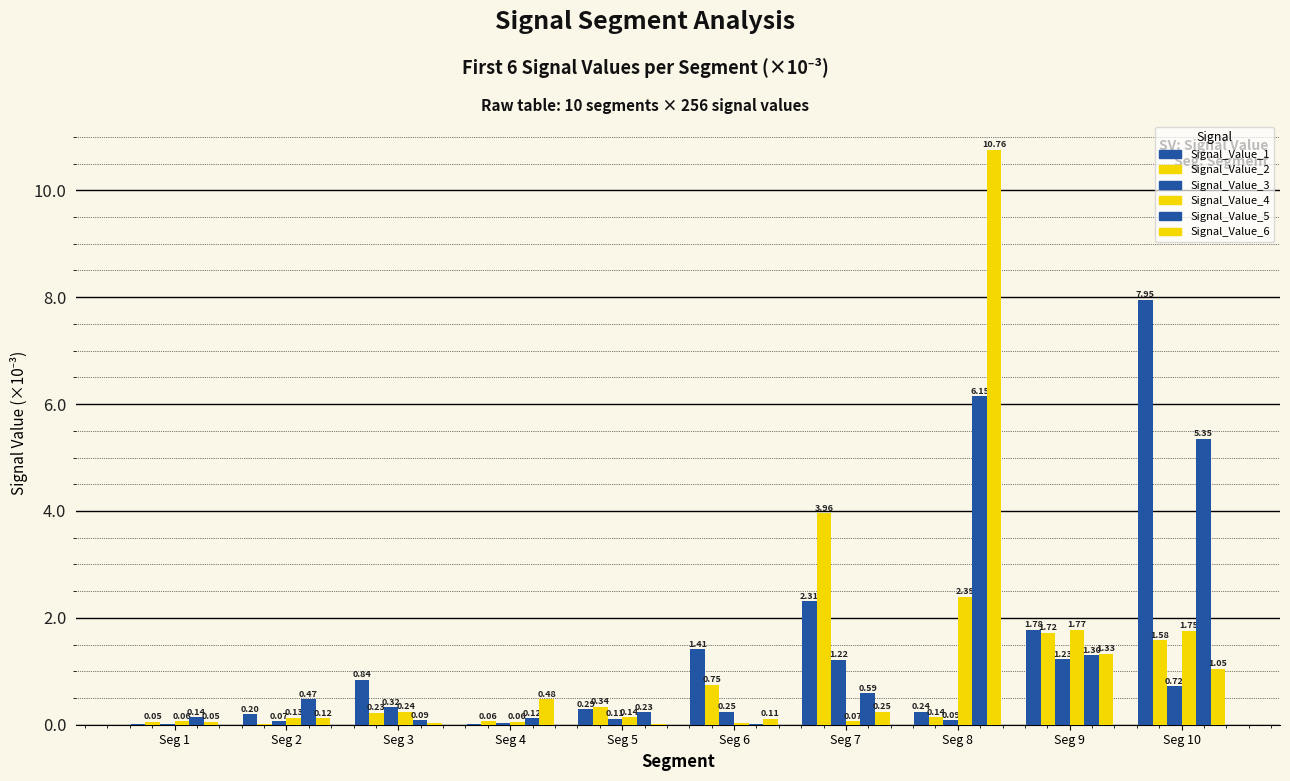

What is the sum of the Signal_Value_6 values at Seg 7 and Seg 1?

0.3